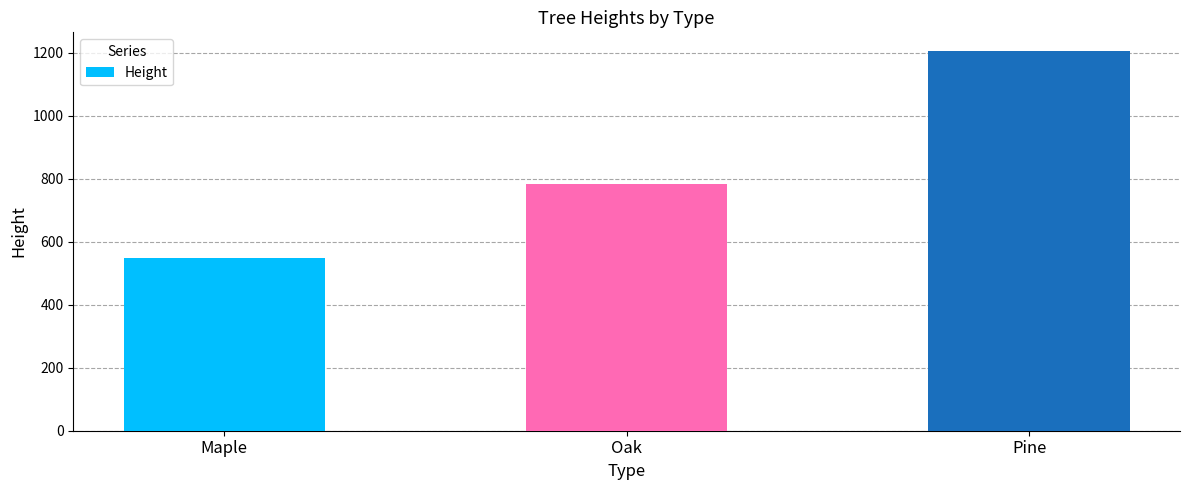

Reading right to left, what are all the values shown in this chart?

Pine=1204	Oak=783	Maple=549